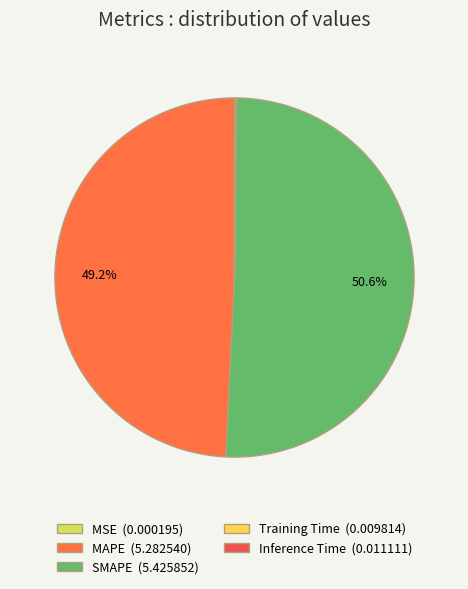

What is the majority slice?

SMAPE